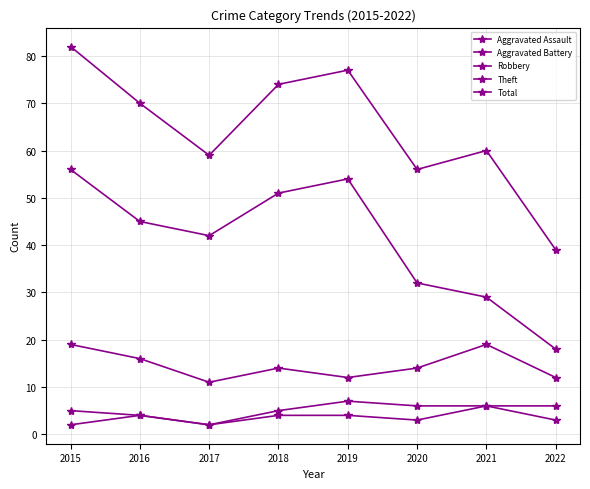

At which label does Total first exceed 70?

2015